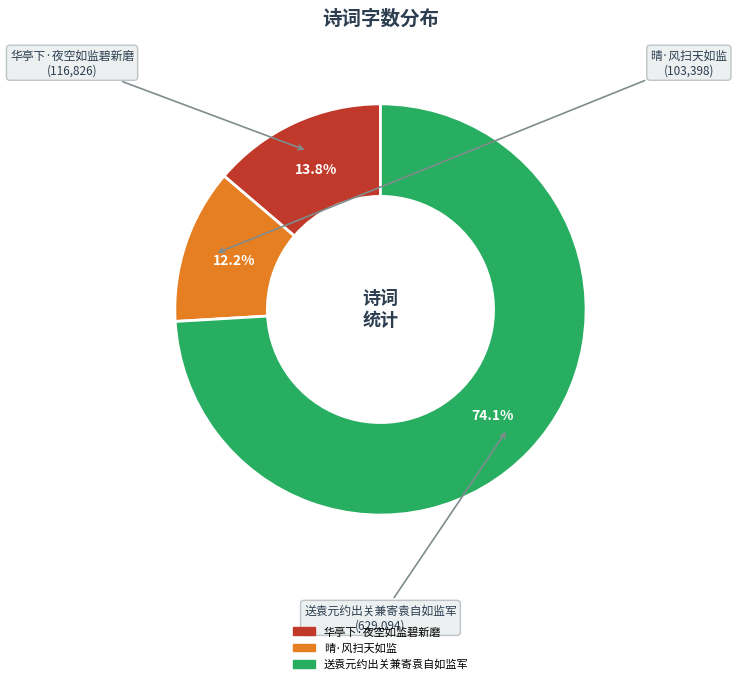

Is there any slice that represents more than half of the pie?

Yes